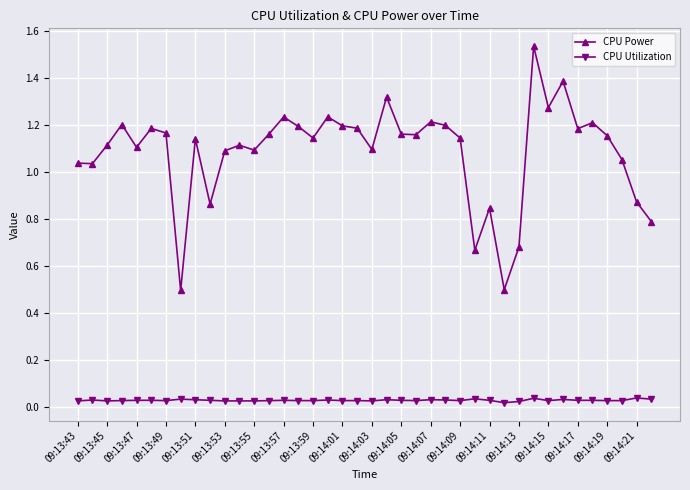

How many lines are shown in the chart?

2